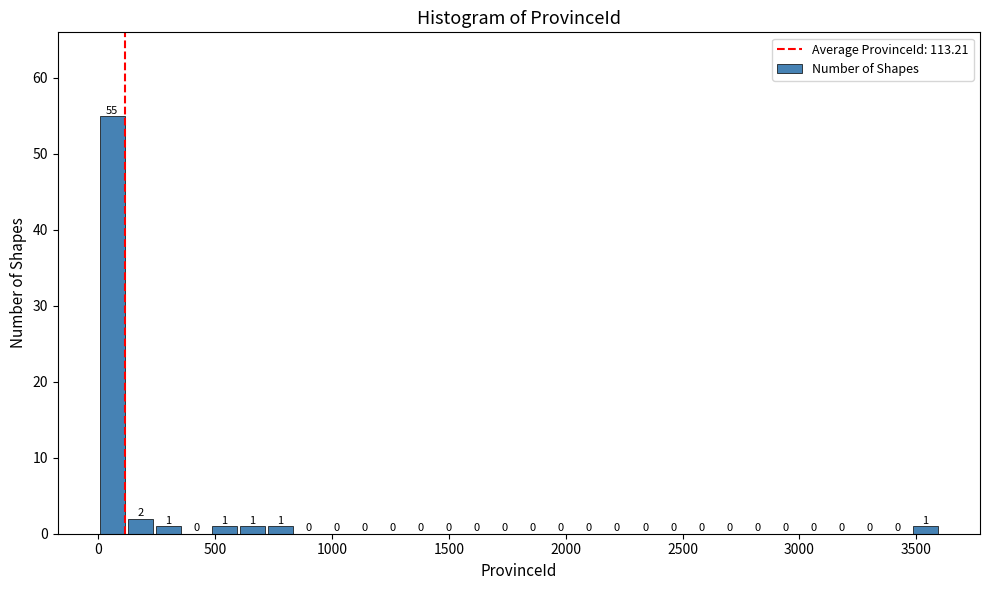

Around what value on the x-axis is the tallest bar? Give the approximate position of its centre, as read against the axis.

50